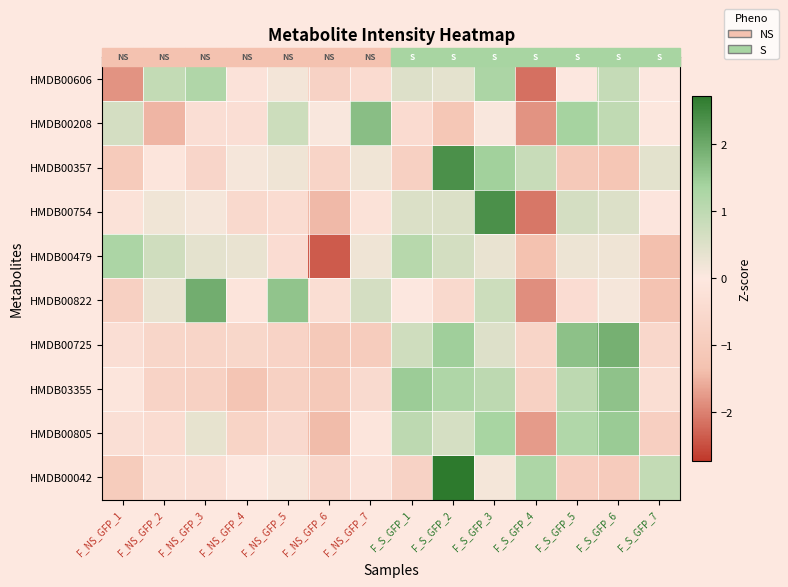

What is the maximum value shown in the chart?

2.7